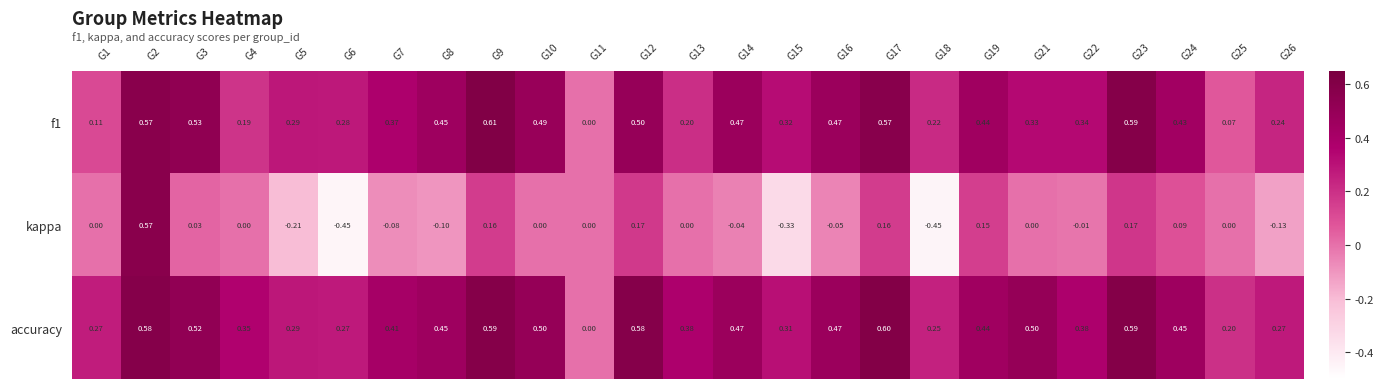

Is the value of f1 at G22 greater than the value of kappa at G19?

Yes